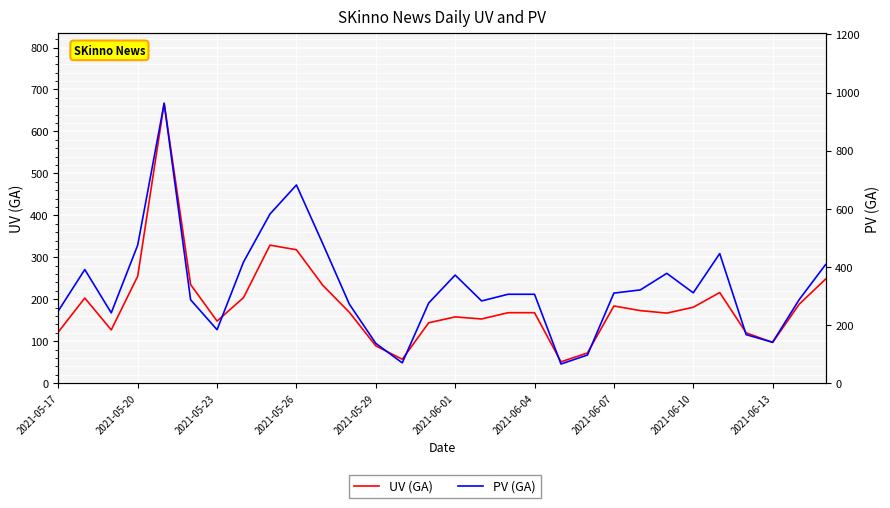

Is it true that UV (GA) equals 169 at 11?

True